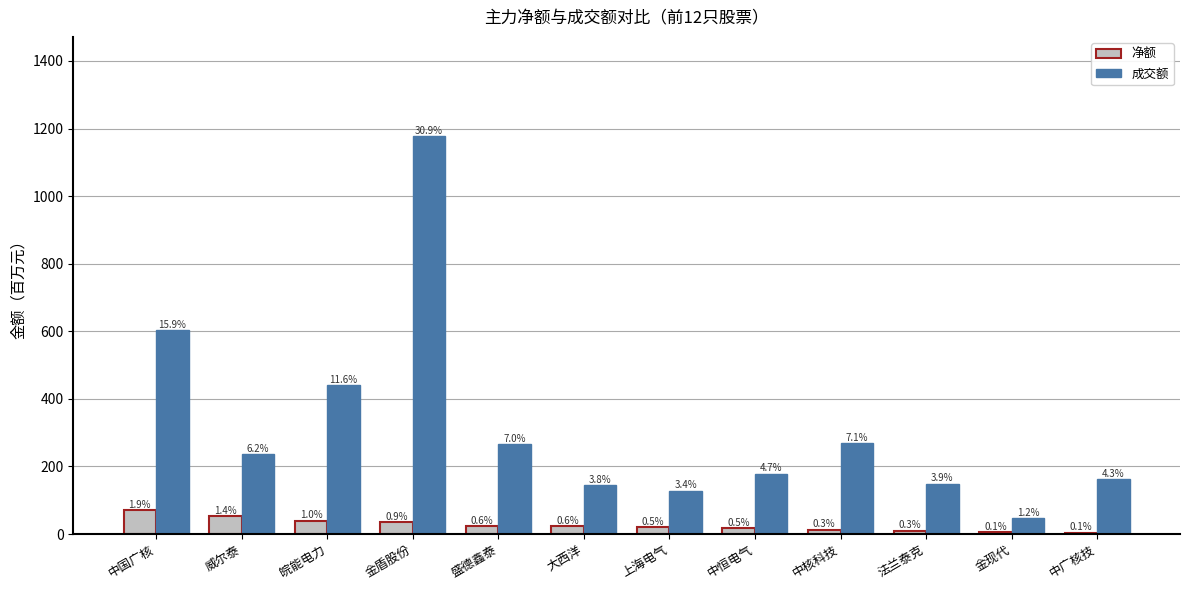

What is the label of the 4th bar from the left?

金盾股份